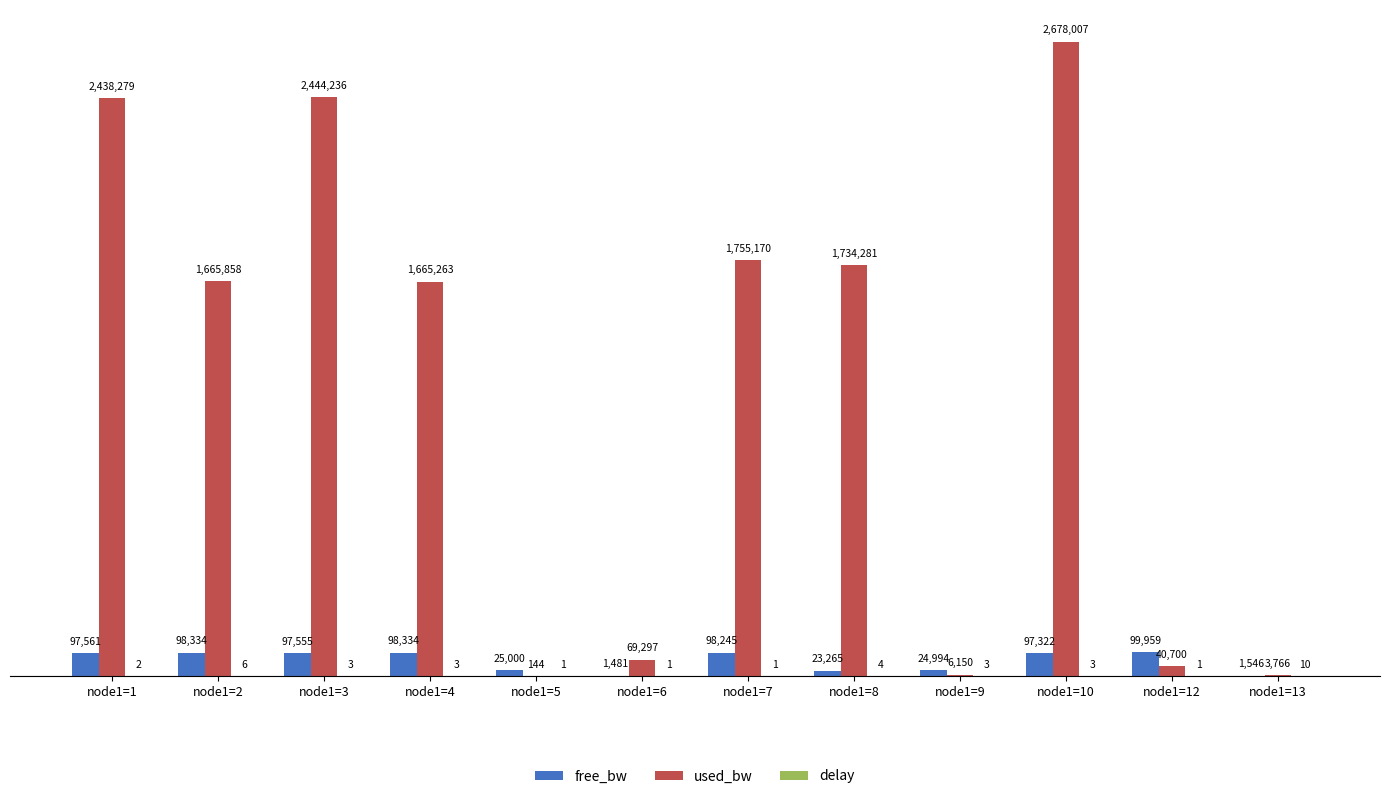

Reading left to right, what are all the values shown in this chart?

free_bw: node1=1=97561.2	node1=2=98334.1	node1=3=97555.3	node1=4=98334.2	node1=5=24999.9	node1=6=1480.7	node1=7=98244.7	node1=8=23265.3	node1=9=24993.9	node1=10=97321.5	node1=12=99959.3	node1=13=1546.2
used_bw: node1=1=2438278.9	node1=2=1665858.4	node1=3=2444235.6	node1=4=1665262.6	node1=5=143.9	node1=6=69296.8	node1=7=1755170.2	node1=8=1734280.8	node1=9=6149.5	node1=10=2678006.9	node1=12=40699.7	node1=13=3765.7
delay: node1=1=2.4	node1=2=6.2	node1=3=2.7	node1=4=2.8	node1=5=0.9	node1=6=0.8	node1=7=0.9	node1=8=3.7	node1=9=2.7	node1=10=2.8	node1=12=1.0	node1=13=9.8